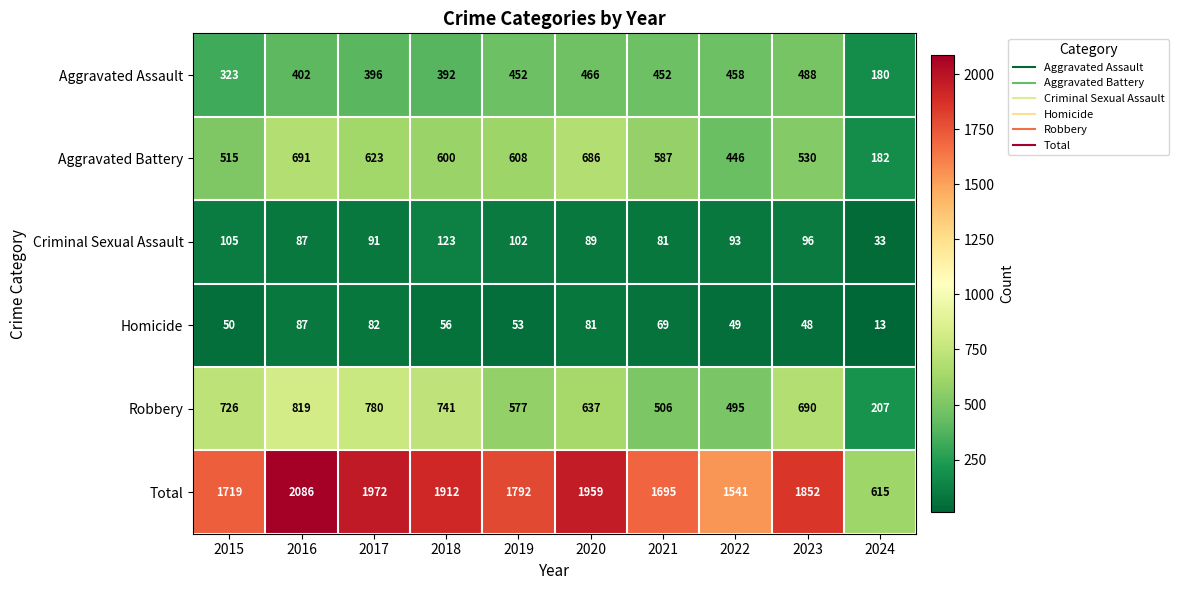

Count the number of categories in the chart.

10